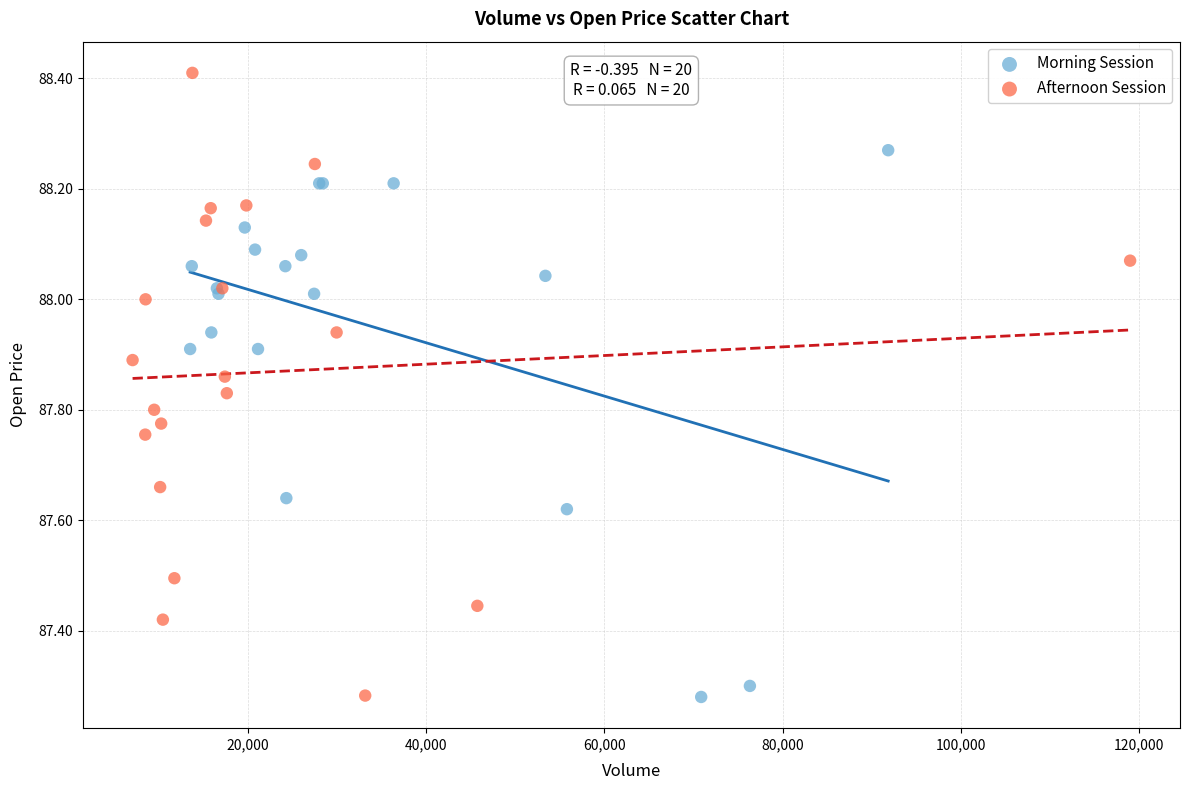

Which series has the largest Y range (max minus min)?

Afternoon Session